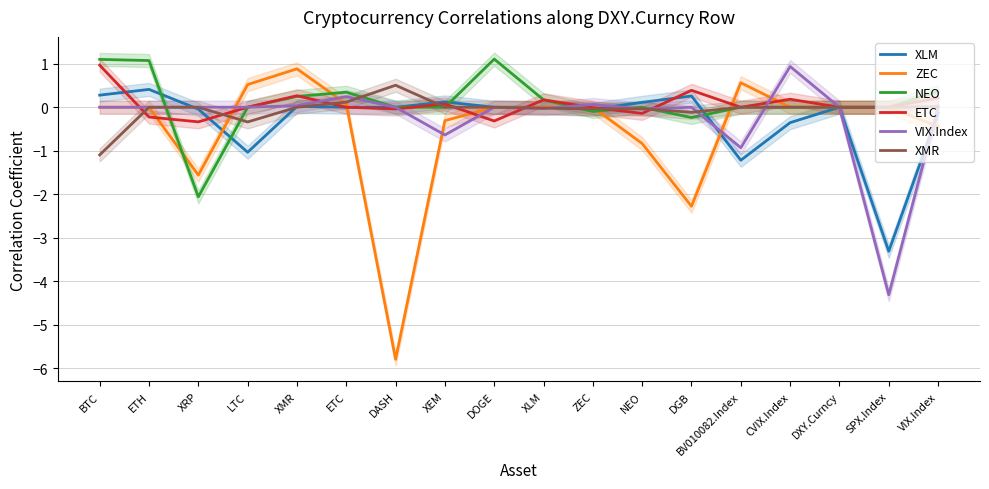

Is it true that XMR equals -1.1 at BTC?

True